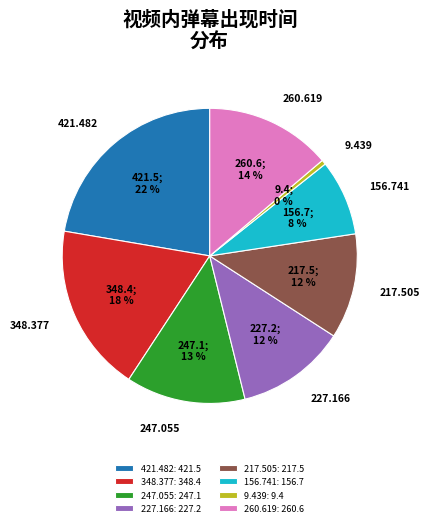

How many segments does this pie chart have?

8